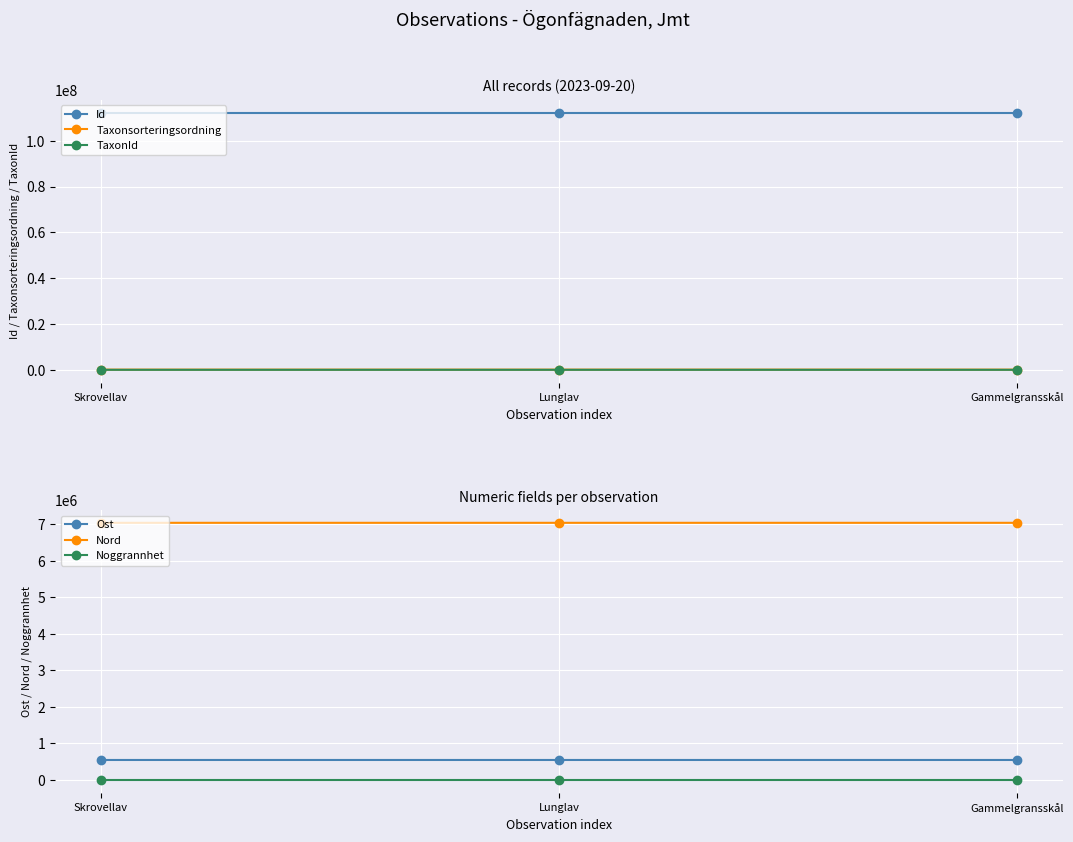

How many lines are shown in the chart?

6